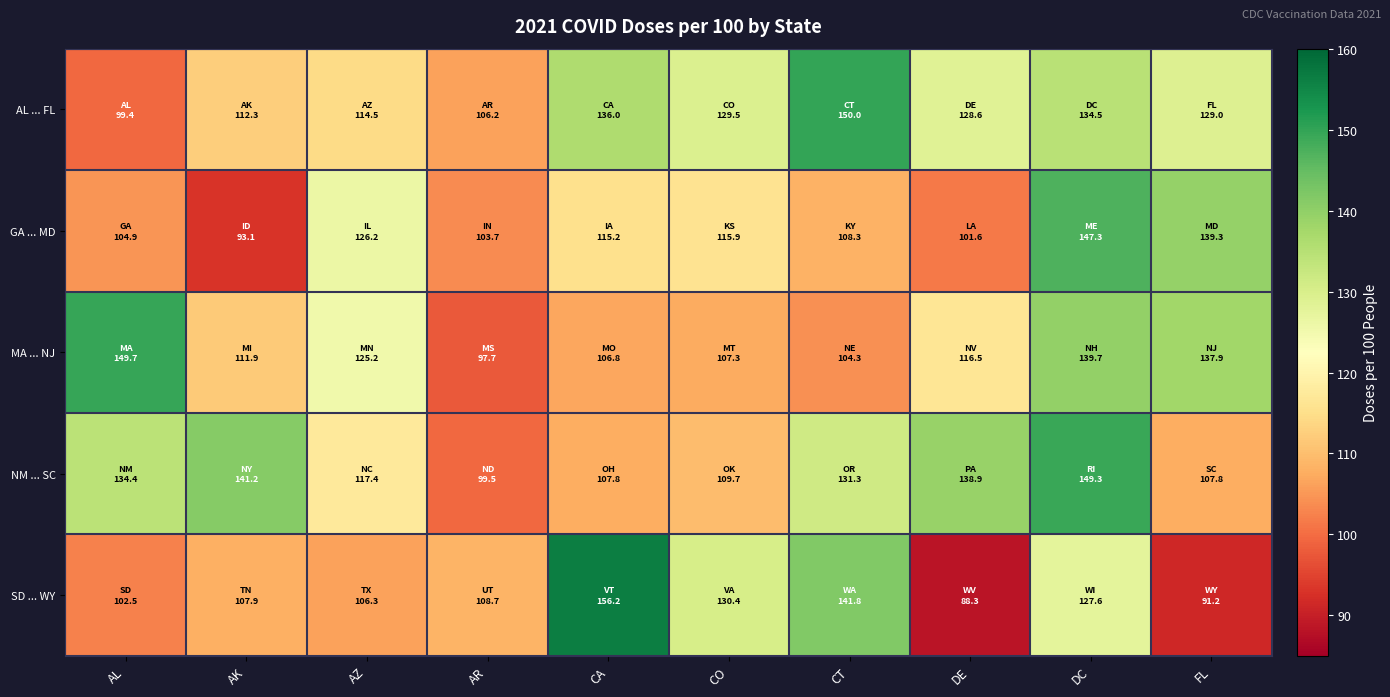

Which series changed the most between AR and DC?

NM ... SC